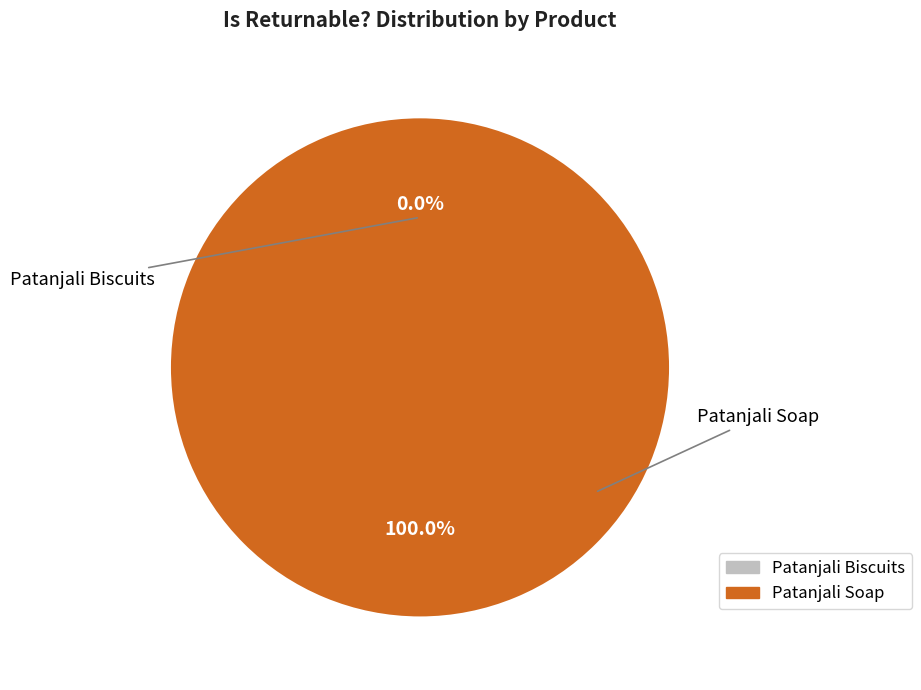

How many segments does this pie chart have?

2